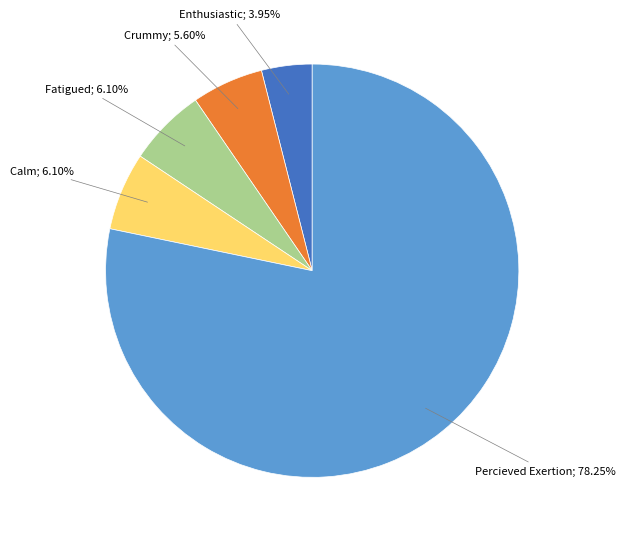

Which category has the biggest portion of the pie?

Percieved Exertion